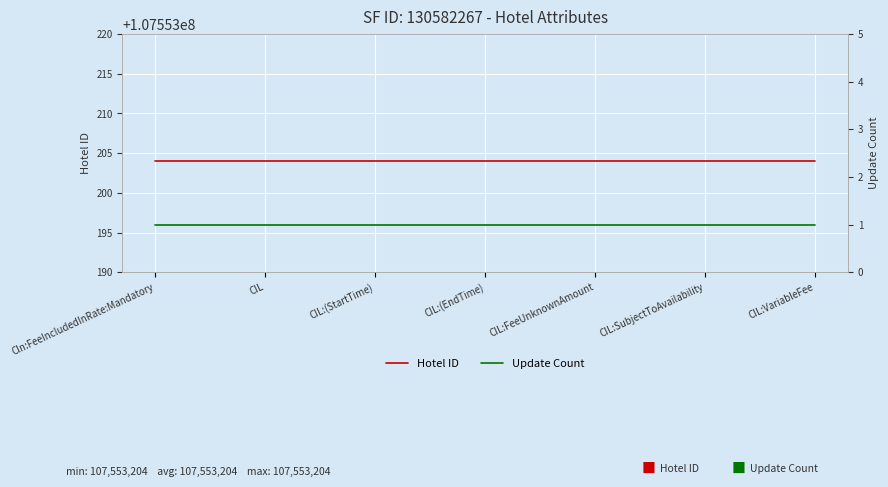

What position from the right is CIL:(StartTime)?

5